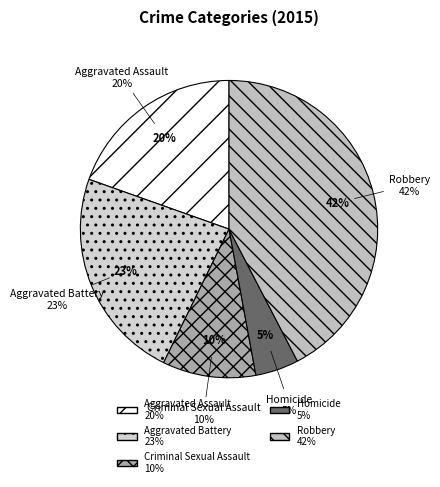

What is the smallest slice in the pie chart?

Homicide